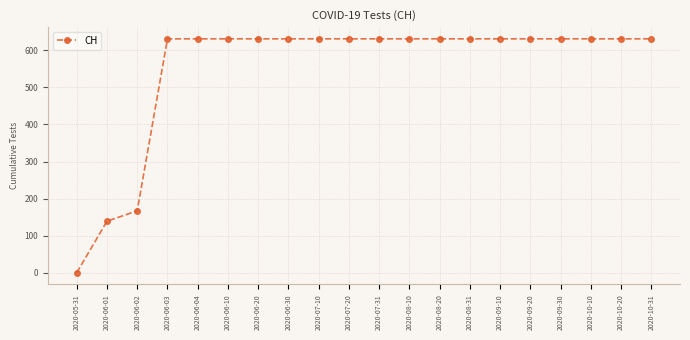

Reading right to left, what are all the values shown in this chart?

2020-10-31=631	2020-10-20=631	2020-10-10=631	2020-09-30=631	2020-09-20=631	2020-09-10=631	2020-08-31=631	2020-08-20=631	2020-08-10=631	2020-07-31=631	2020-07-20=631	2020-07-10=631	2020-06-30=631	2020-06-20=631	2020-06-10=631	2020-06-04=631	2020-06-03=631	2020-06-02=167	2020-06-01=139	2020-05-31=0